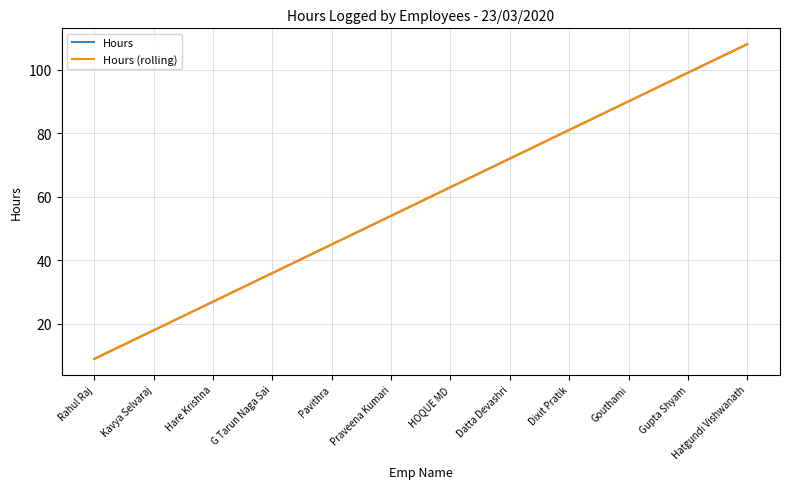

Is this an area chart (filled region under the line)?

No